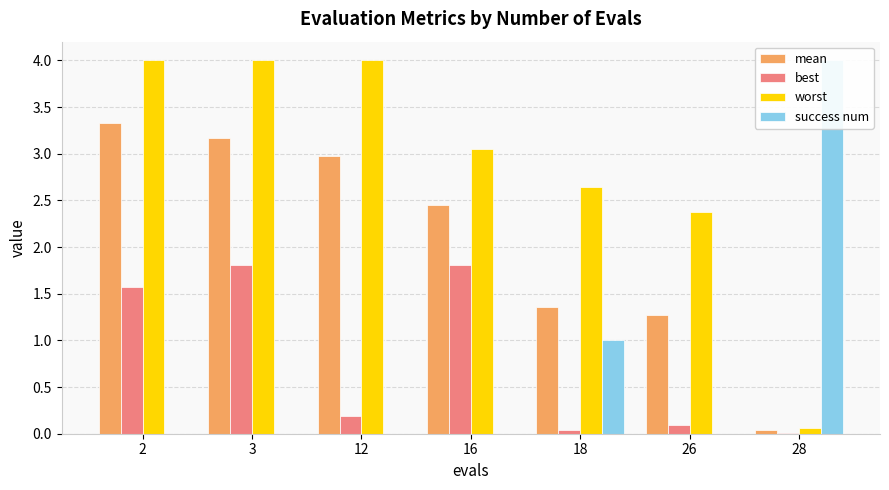

Which series has the widest spread of values?

success num